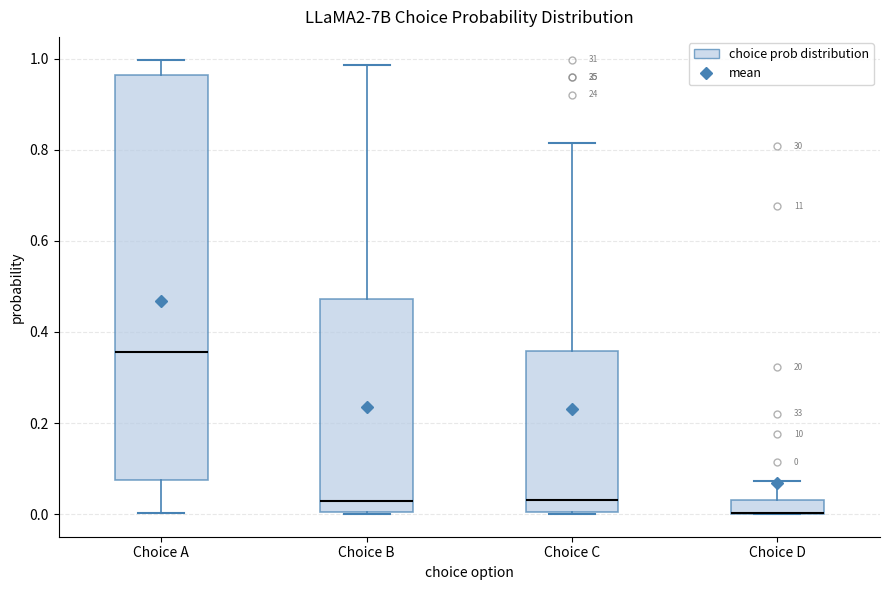

Comparing the boxes themselves (not the whiskers), which one is the tallest?

Choice A